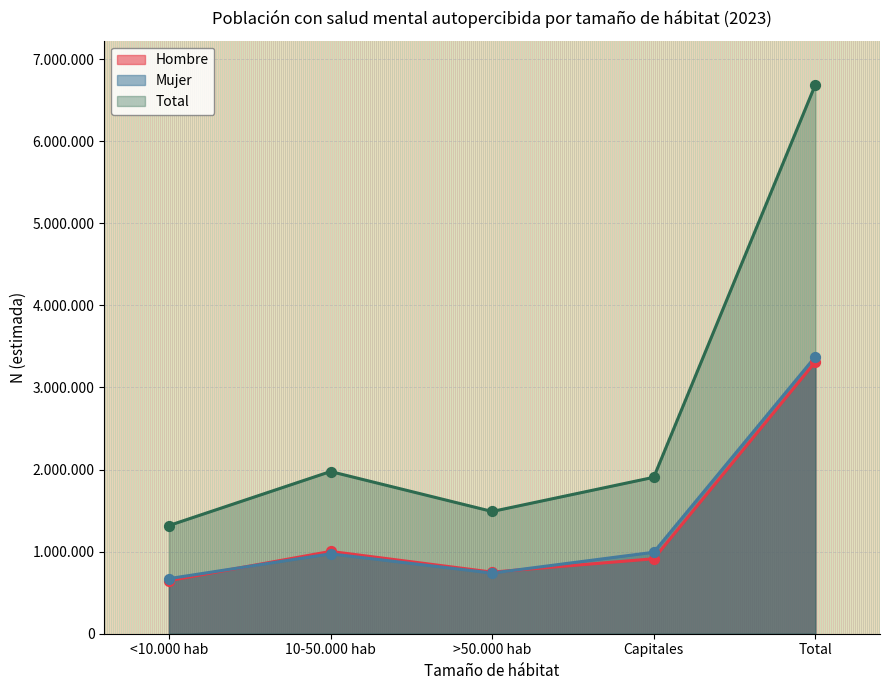

What is the total value across all series at >50.000 hab?

2978151